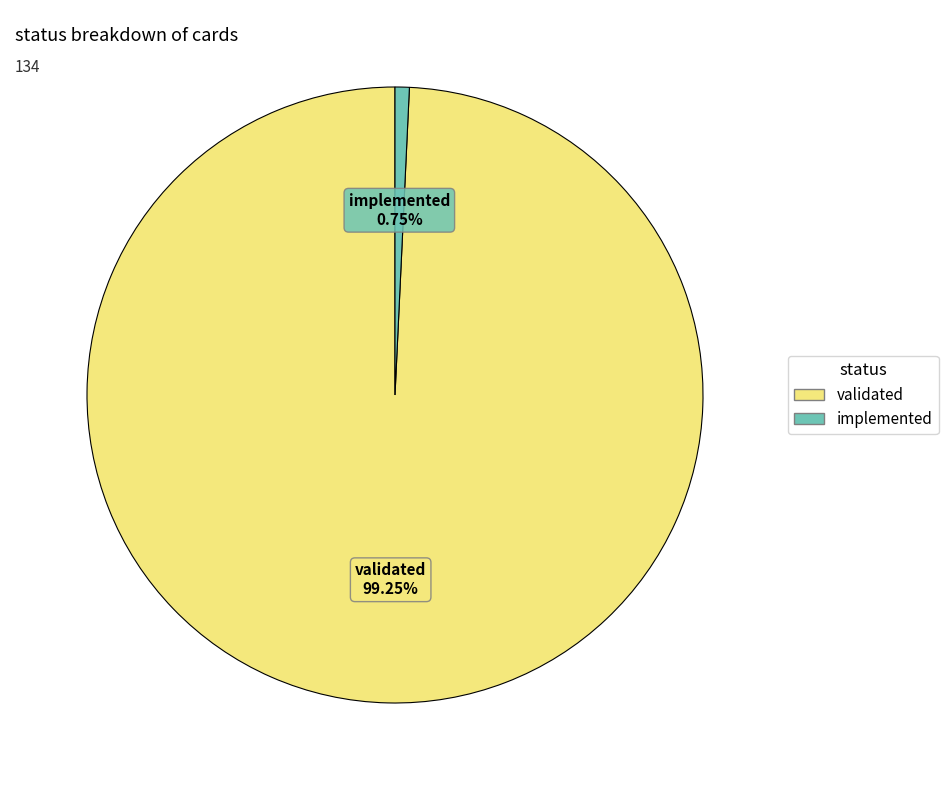

The validated slice represents 89% of the pie. True or false?

False